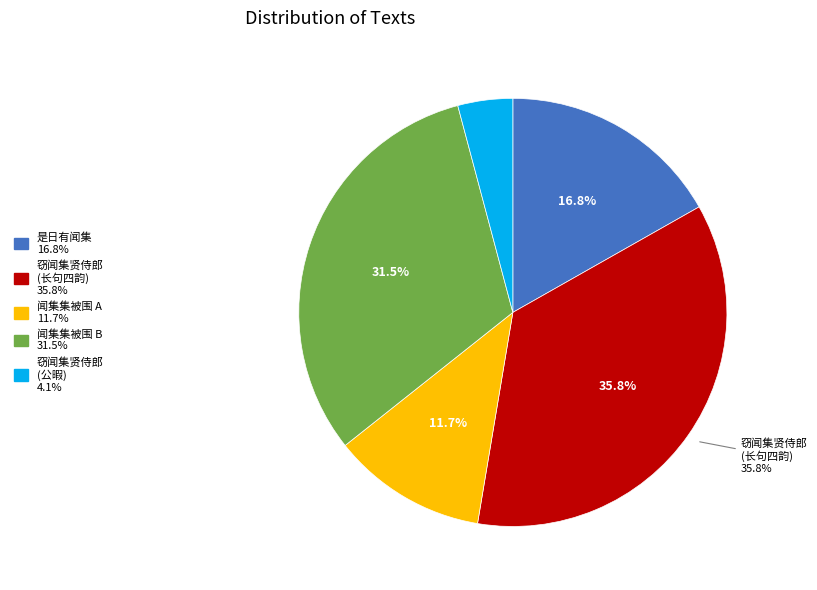

How many slices are in this pie chart?

5